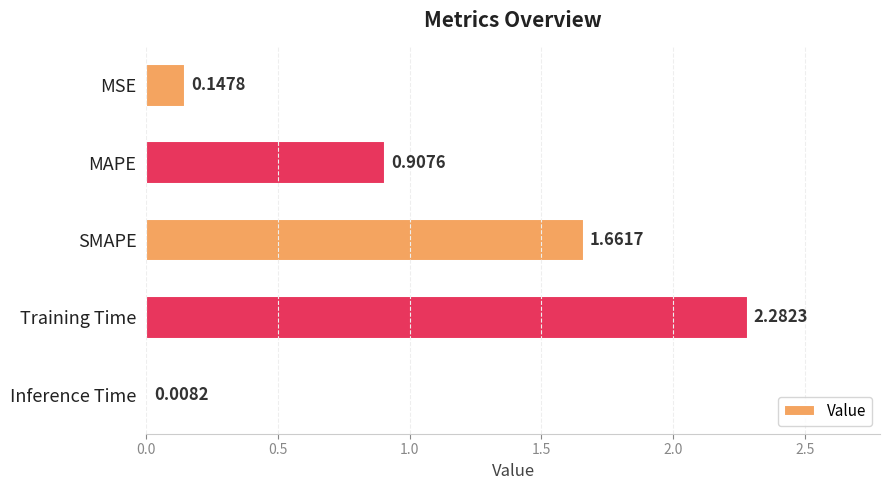

What is the sum of all values?

5.0